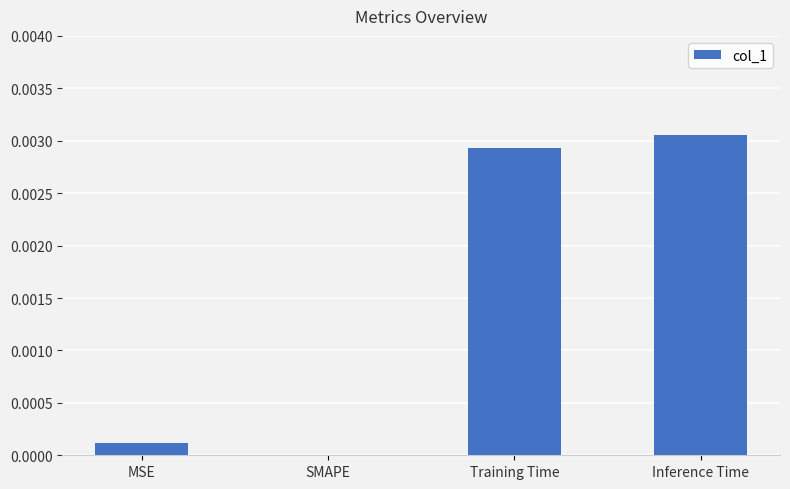

How many values are above zero?

3